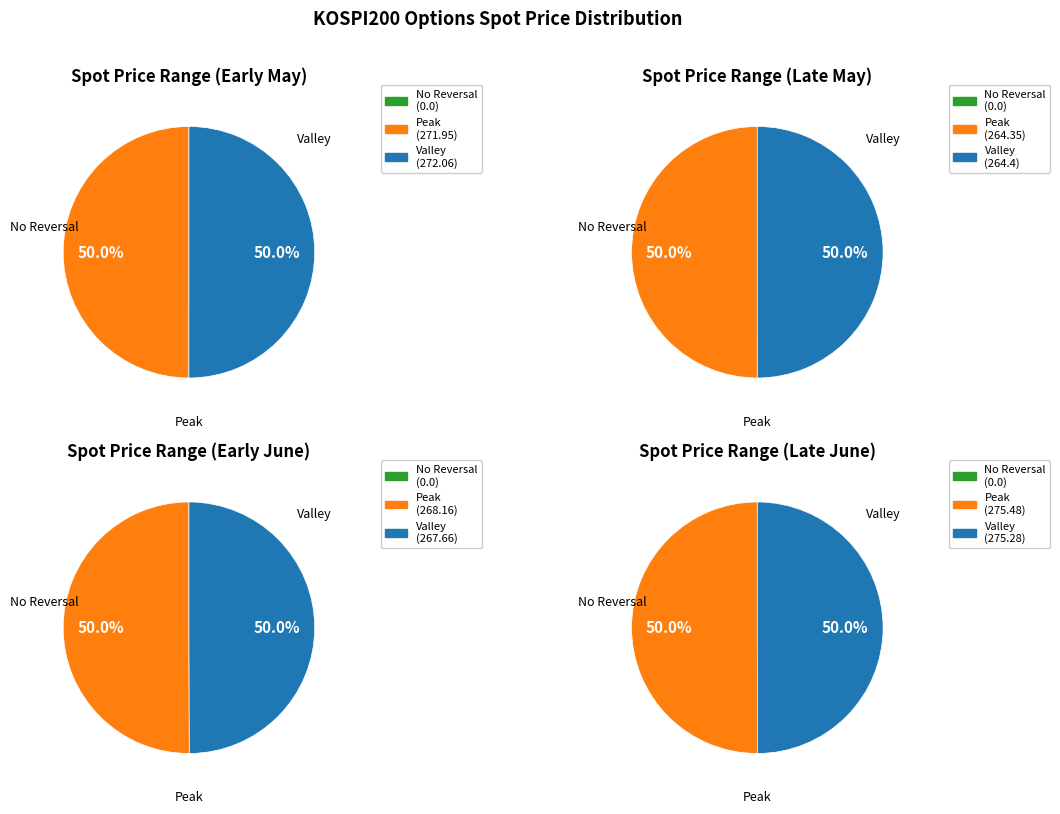

Between 3 and 0, which is larger?

3